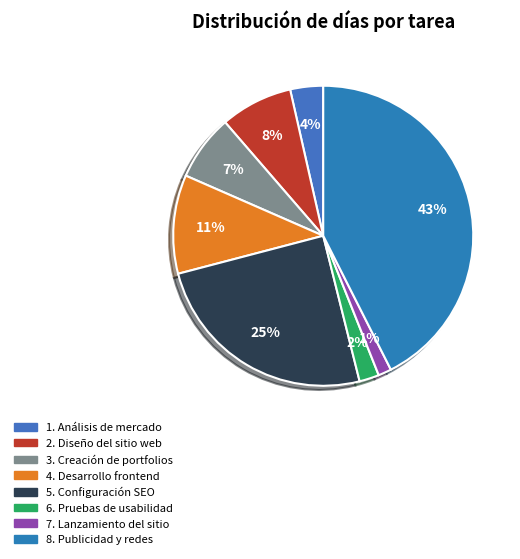

Is there a majority slice in this chart?

No